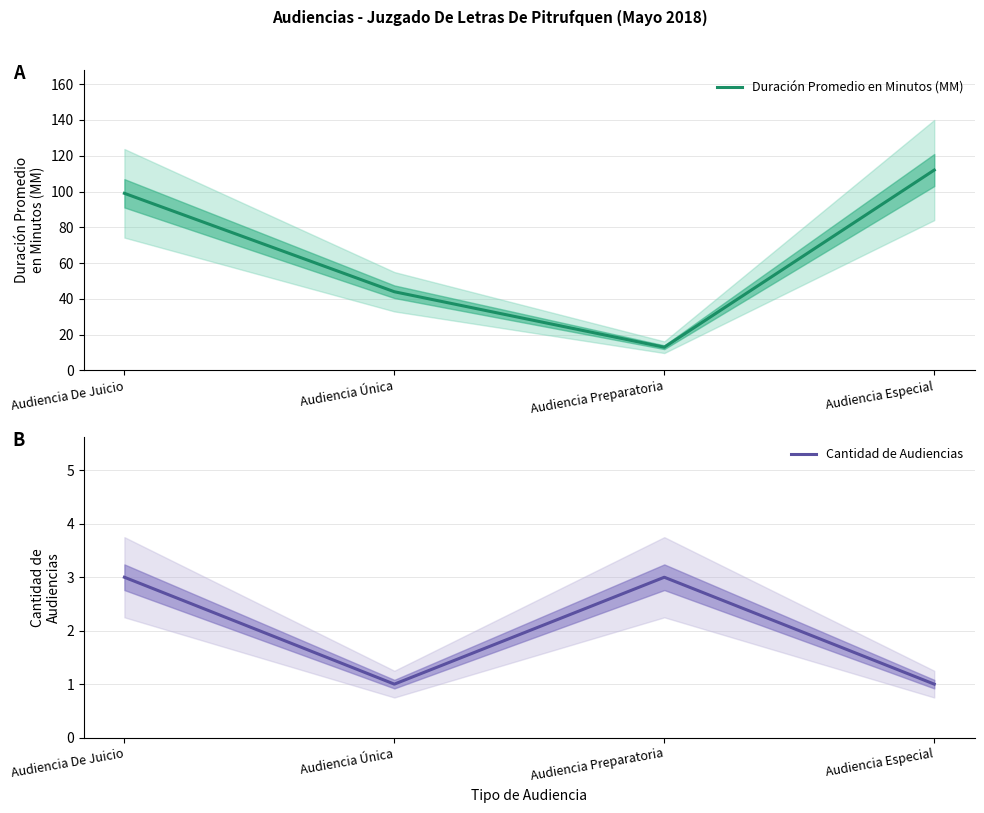

Where is Cantidad de Audiencias nearest to the value 2?

Audiencia De Juicio